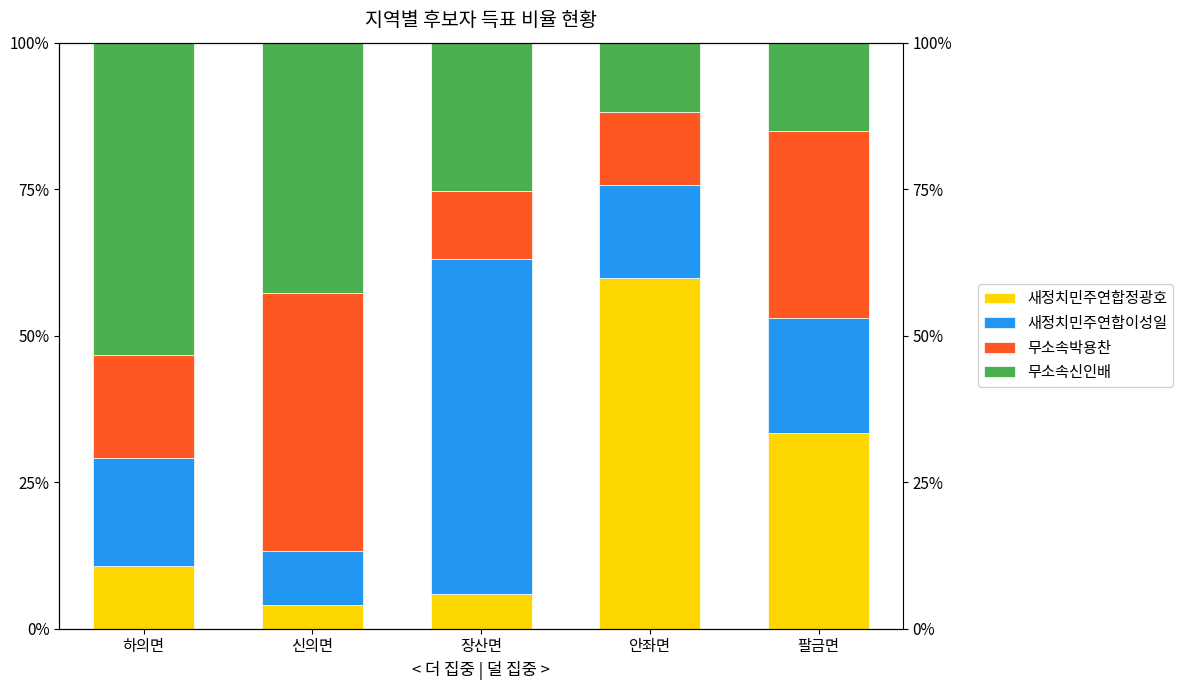

Read the 새정치민주연합이성일 value at 팔금면.

19.6